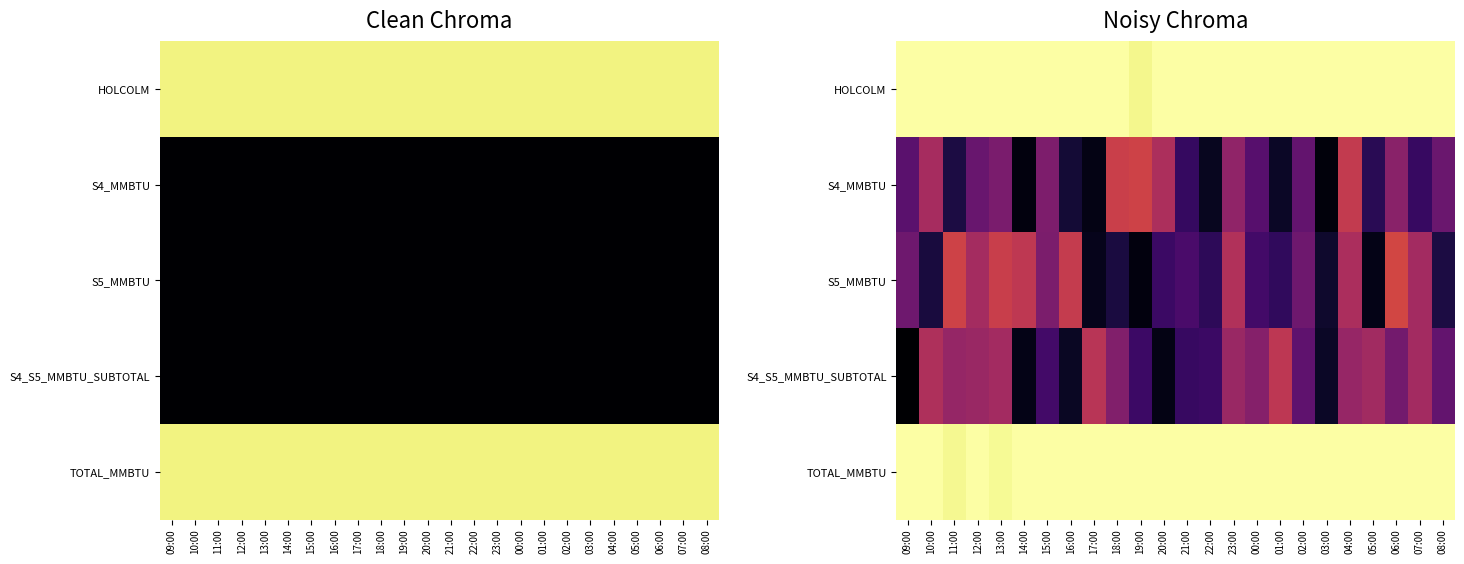

How many data points in TOTAL_MMBTU are above 8?

15